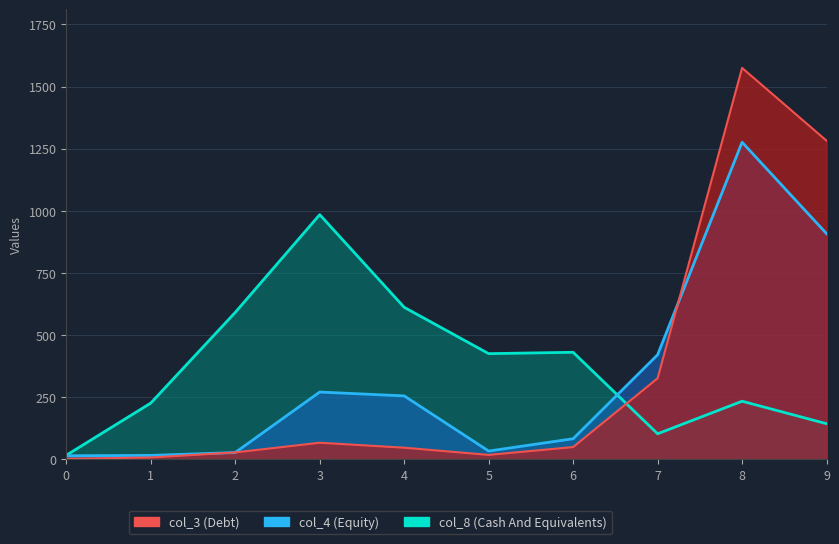

Where is col_4_line nearest to the value 645?

7